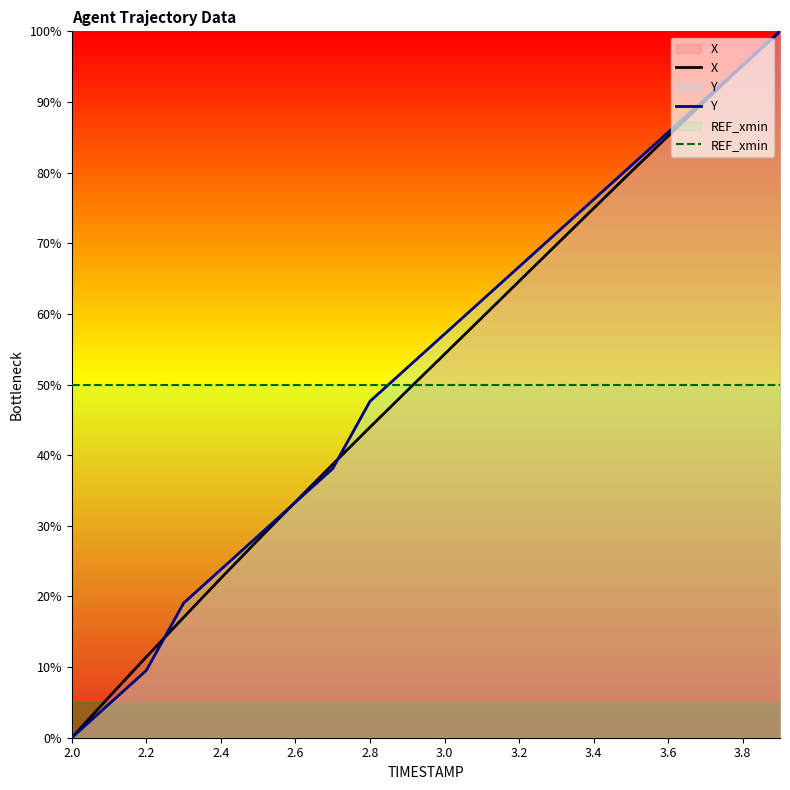

The X series shows 152.5 at 3.8. True or false?

False